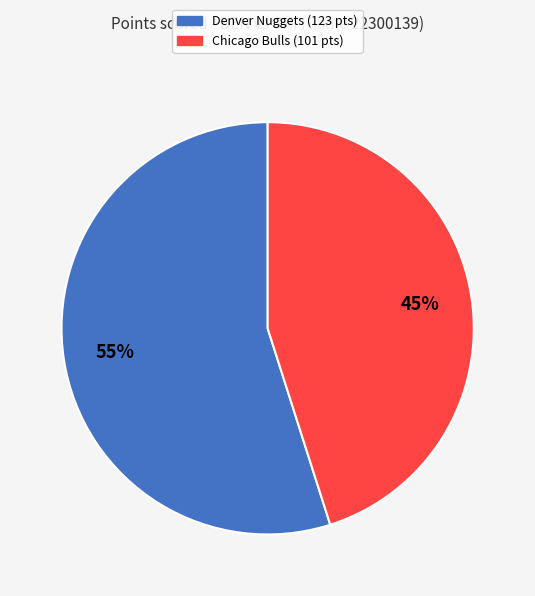

The Chicago Bulls slice represents 60% of the pie. True or false?

False